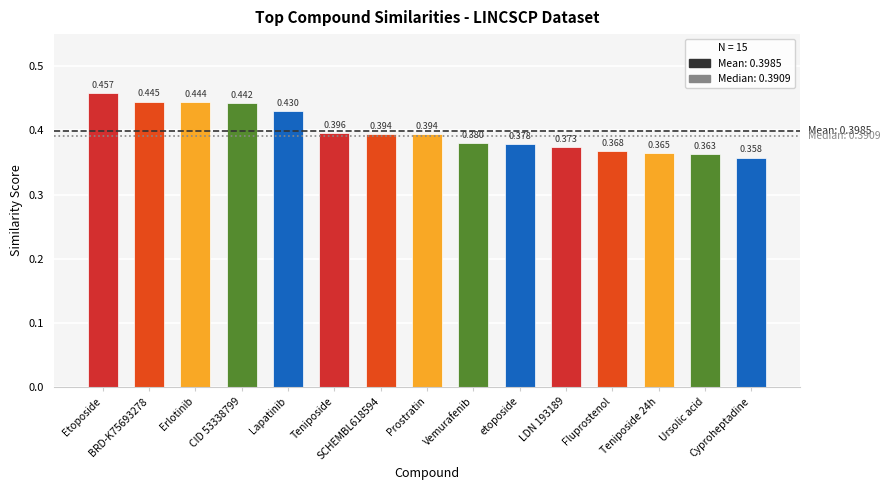

Which label corresponds to the smallest value in the chart?

Cyproheptadine